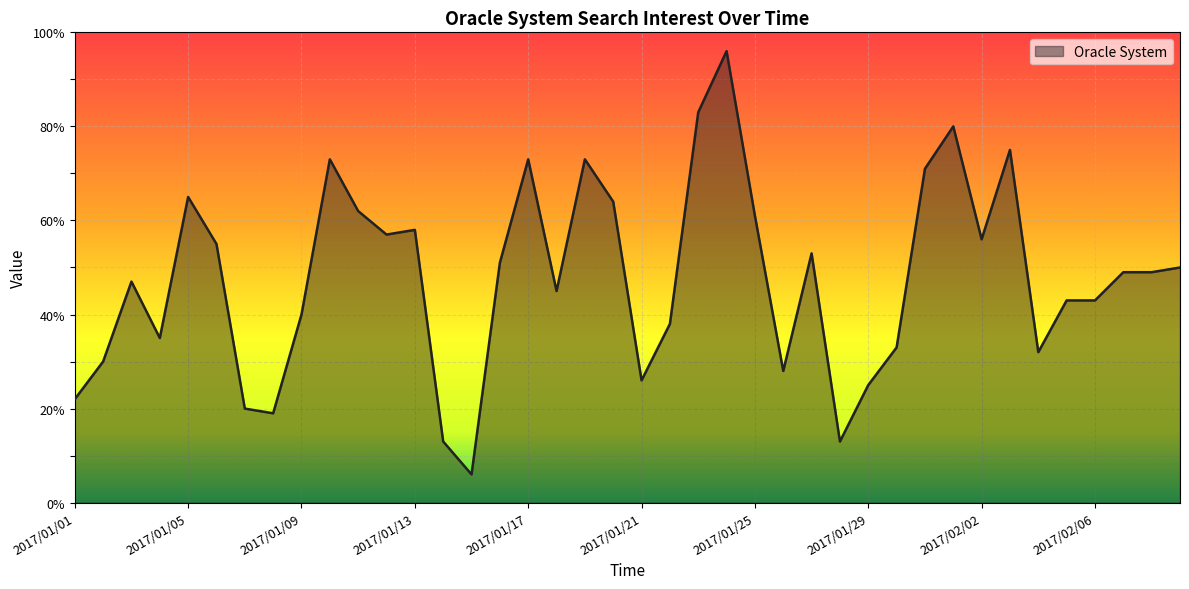

What is the difference between the maximum and minimum values?

90